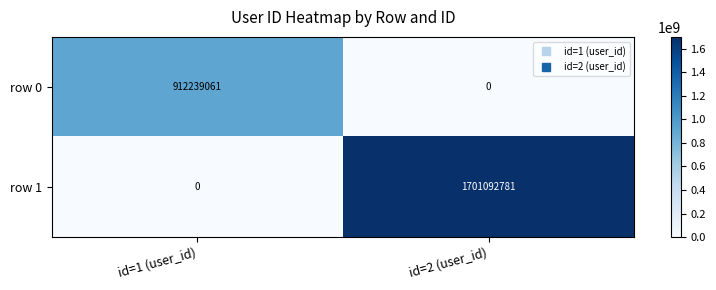

What is the approximate value of row 1 at id=2 (user_id), to the nearest 10?

1701092780